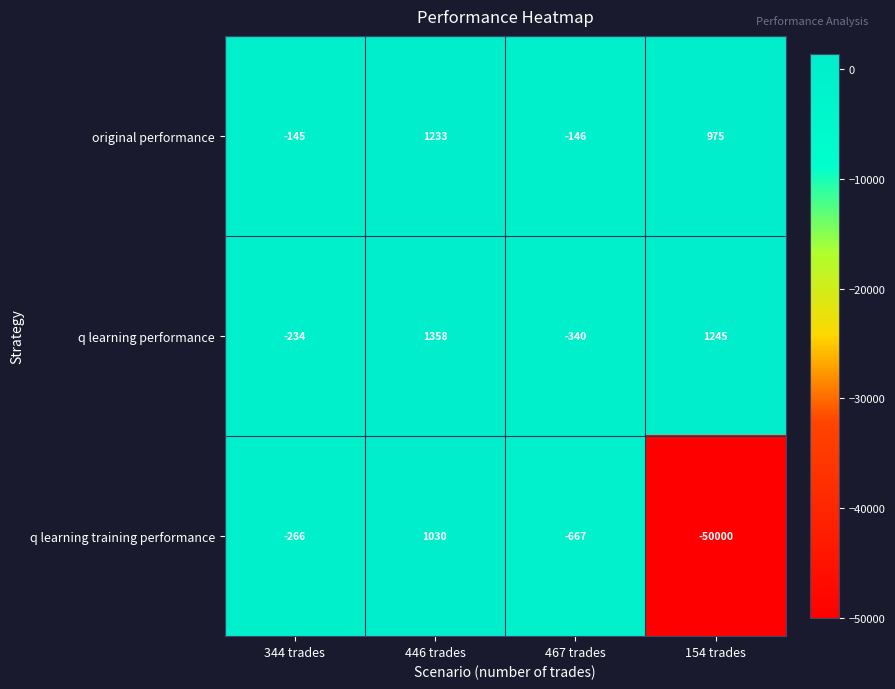

Read the q learning training performance value at 154 trades.

-50000